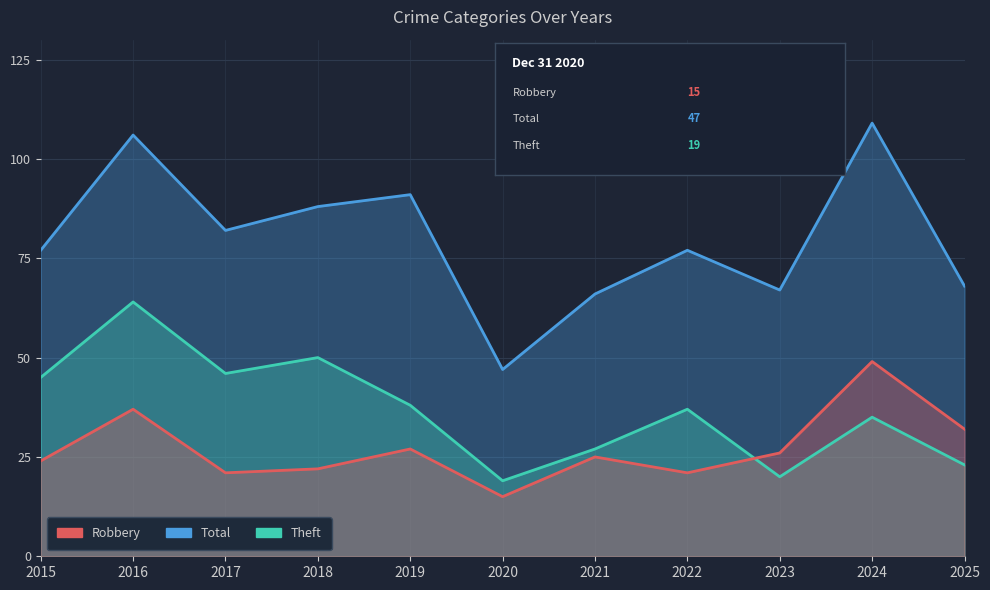

Is the value of Theft at 2024 greater than the value of Robbery at 2017?

Yes